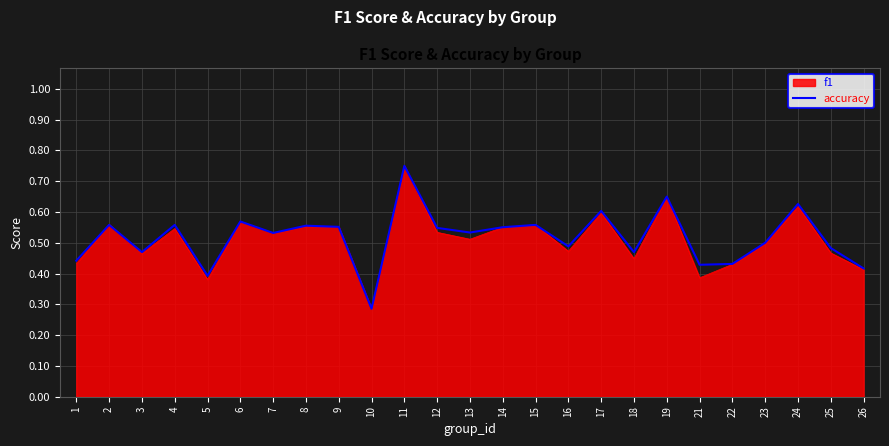

Between 21 and 11, which is larger?

11